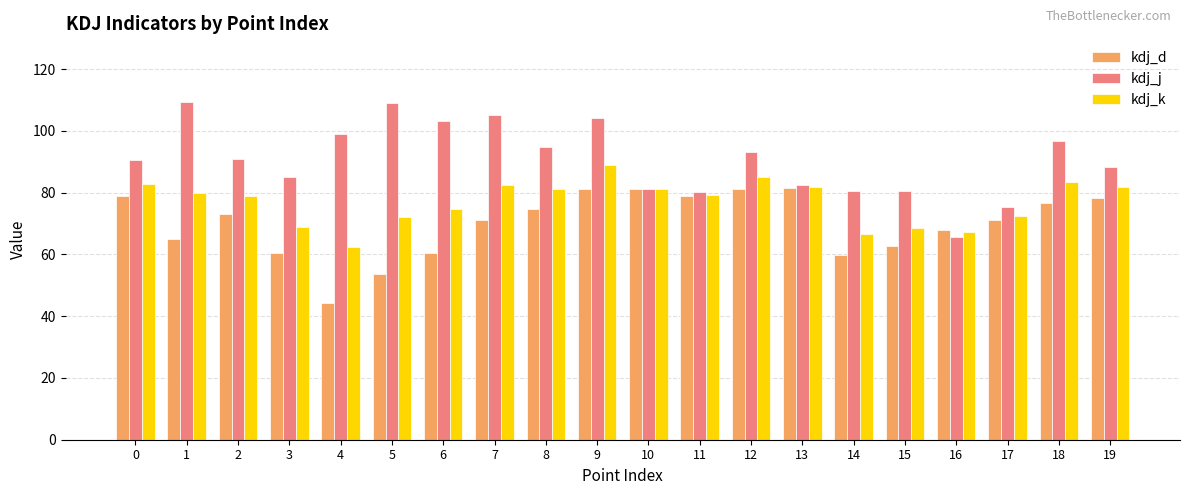

At how many categories does at least one series exceed 54?

20